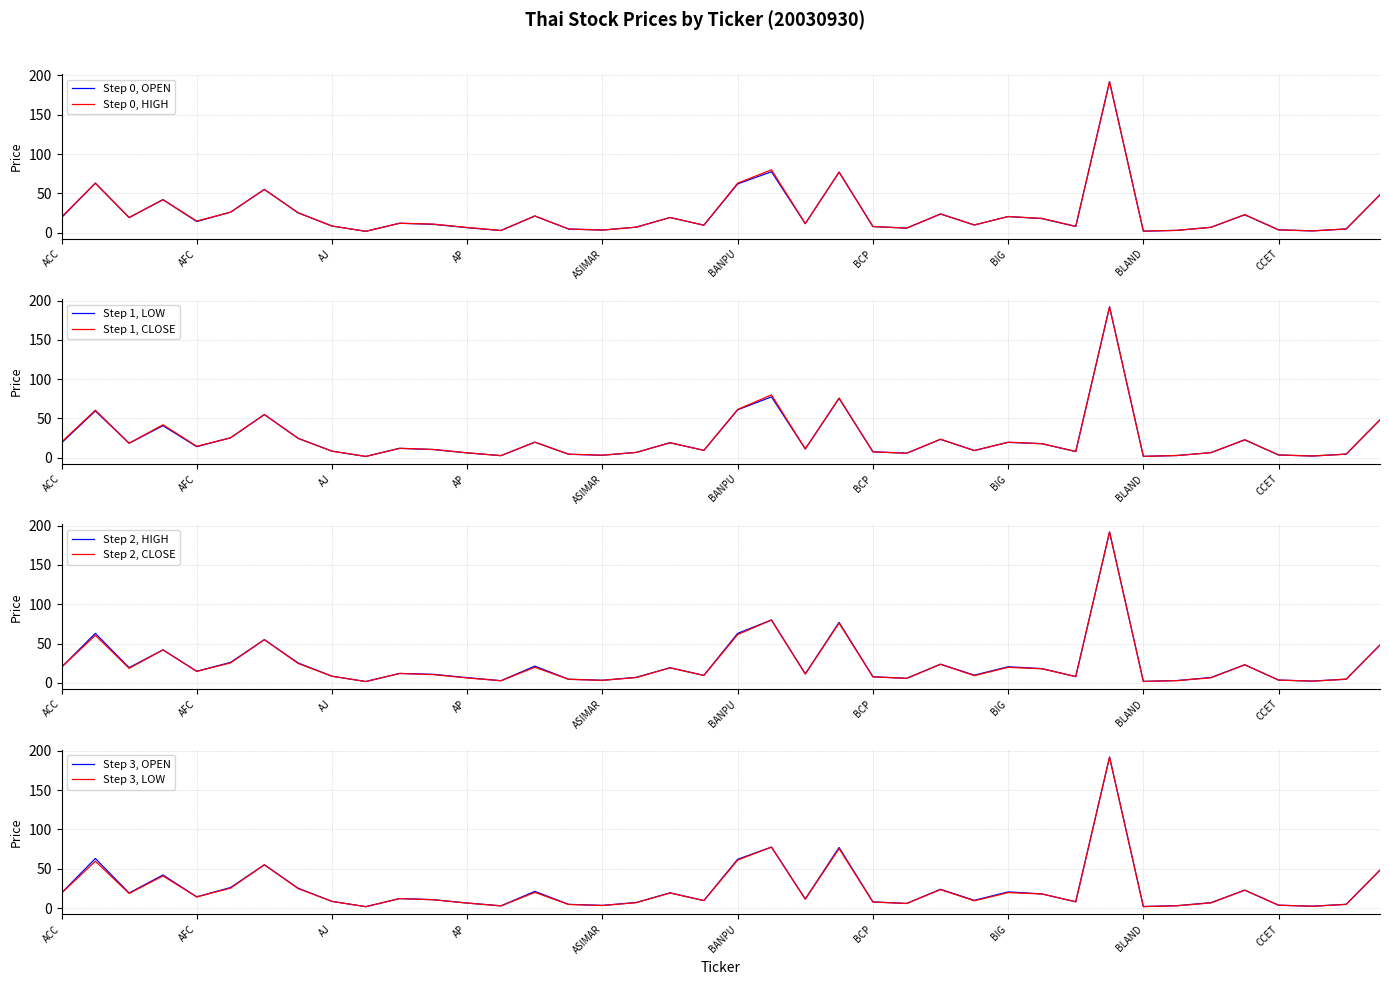

At which category does HIGH reach its first local peak?

ADVANC